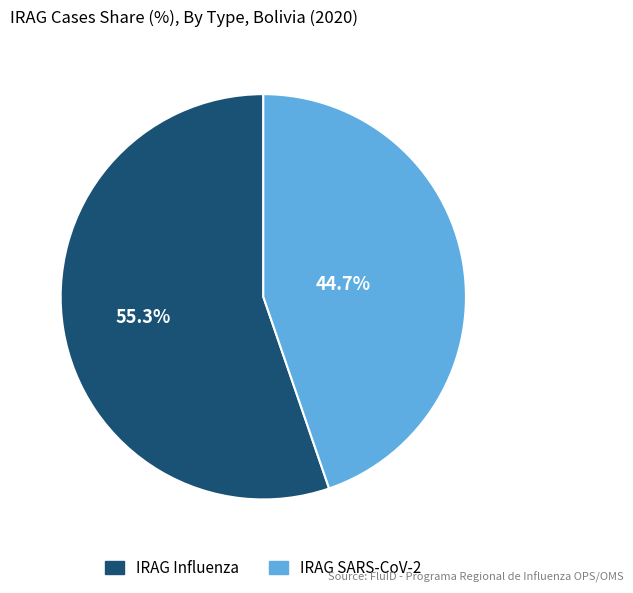

Is there a majority slice in this chart?

Yes